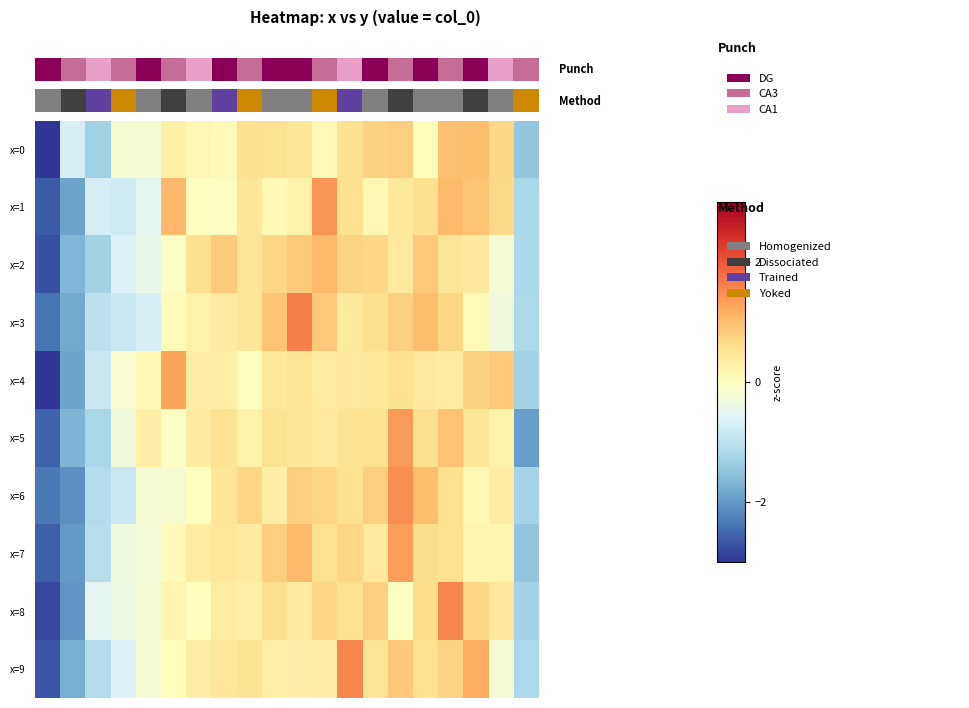

How many data points in x=0 are above 0?

14